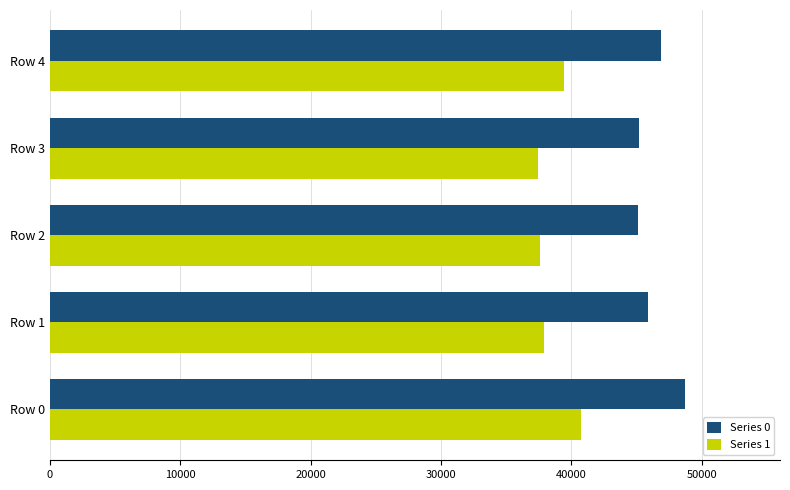

What is the sum of the Series 1 values at Row 4 and Row 1?

77294.2